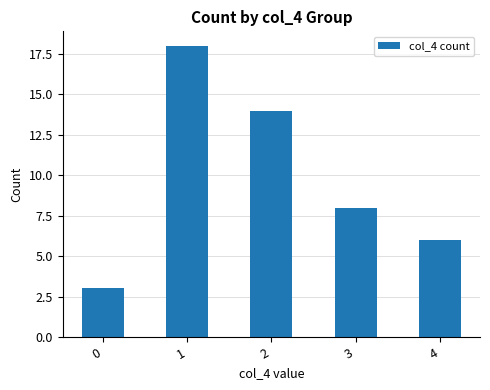

Reading left to right, what are all the values shown in this chart?

0=3	1=18	2=14	3=8	4=6